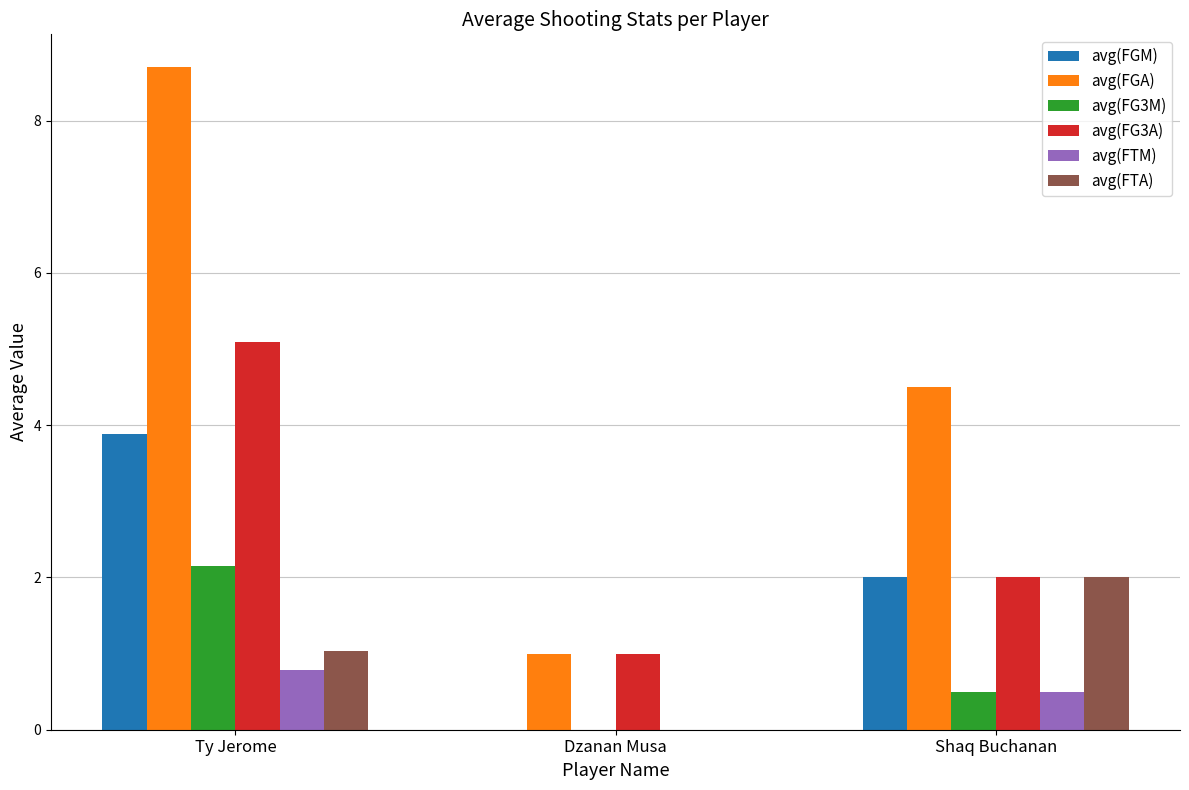

True or false: avg(FTM) has a value of 0.0 at Dzanan Musa.

True